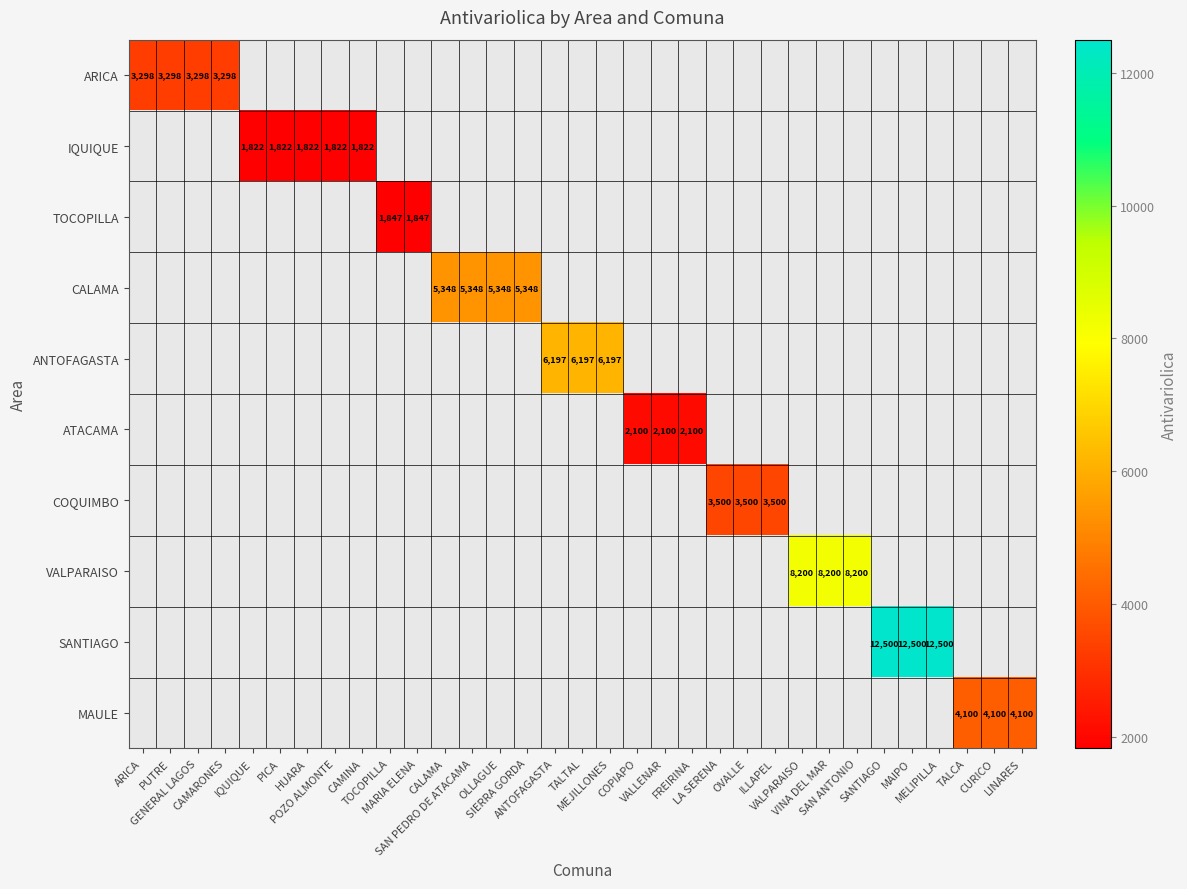

Which series has the largest range (max minus min)?

ARICA